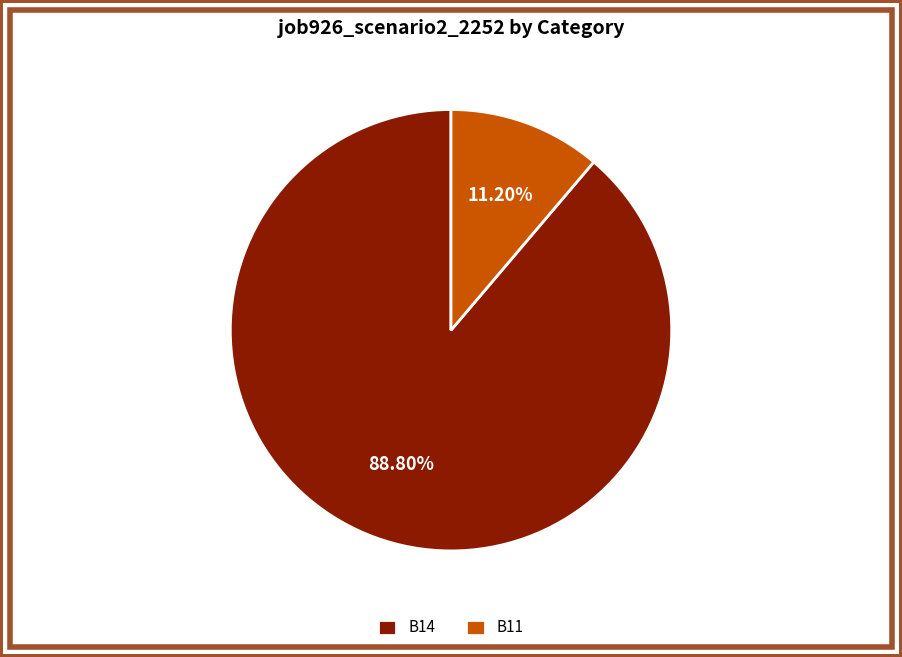

Is it true that B11 is 11% of the pie?

True